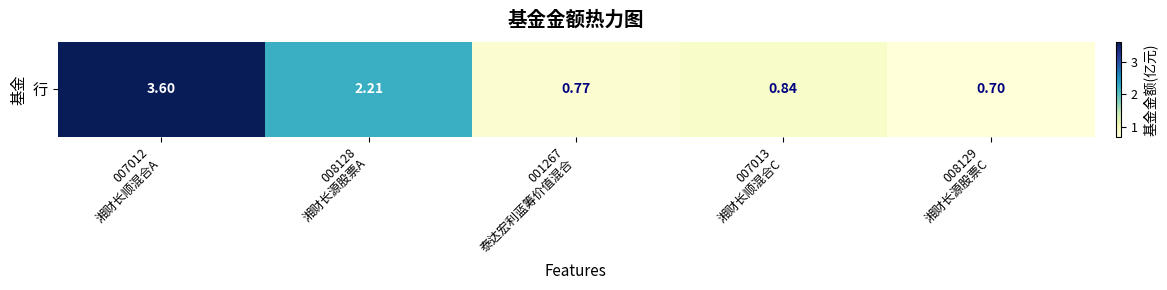

True or false: the data shows 5.8 at 007012
湘财长顺混合A.

False